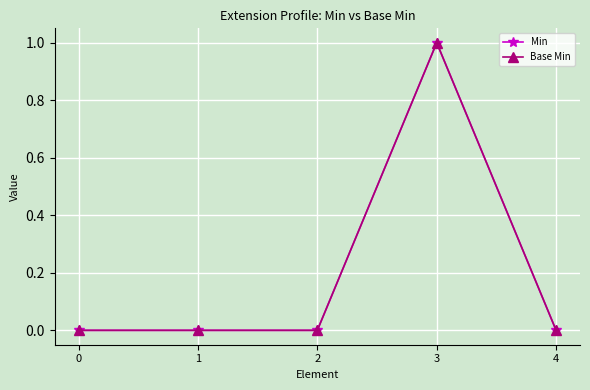

True or false: Min has more than 0 interior local peaks.

True